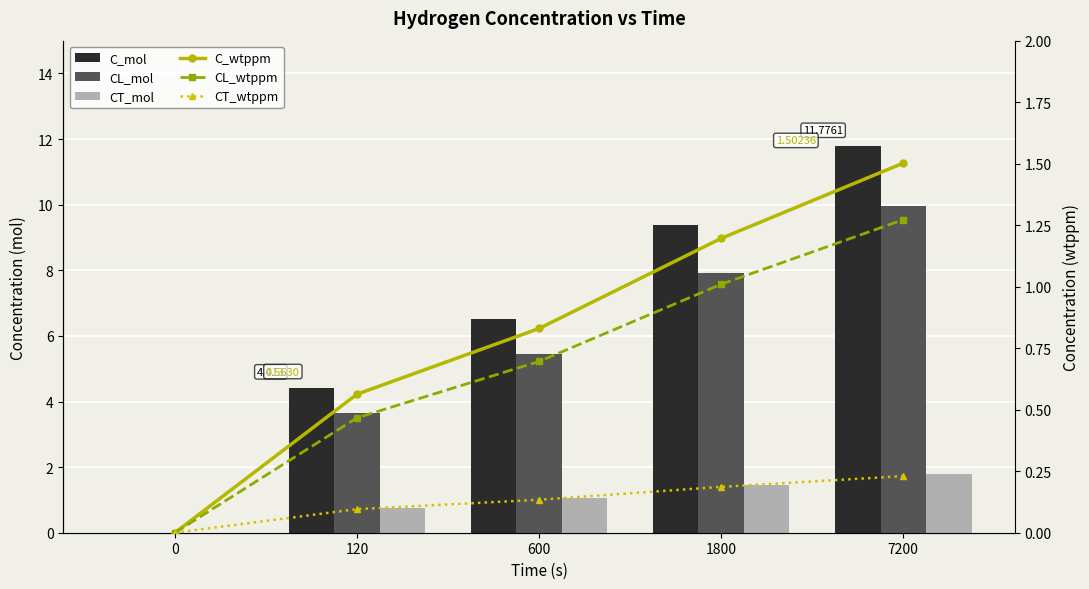

How many series are shown in this chart?

6